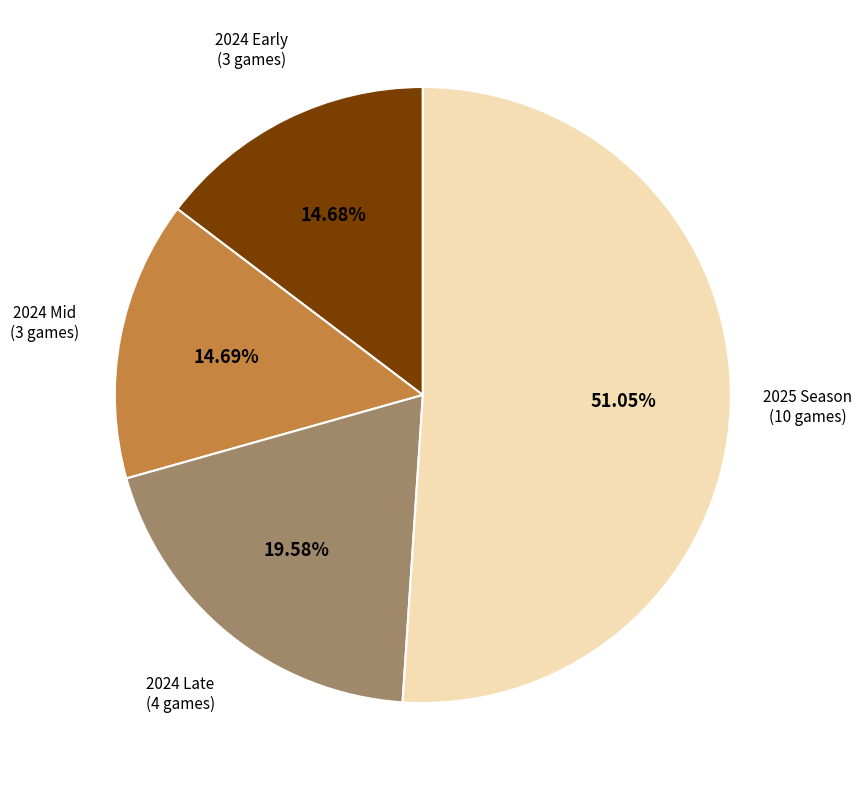

Does any single category account for the majority?

Yes